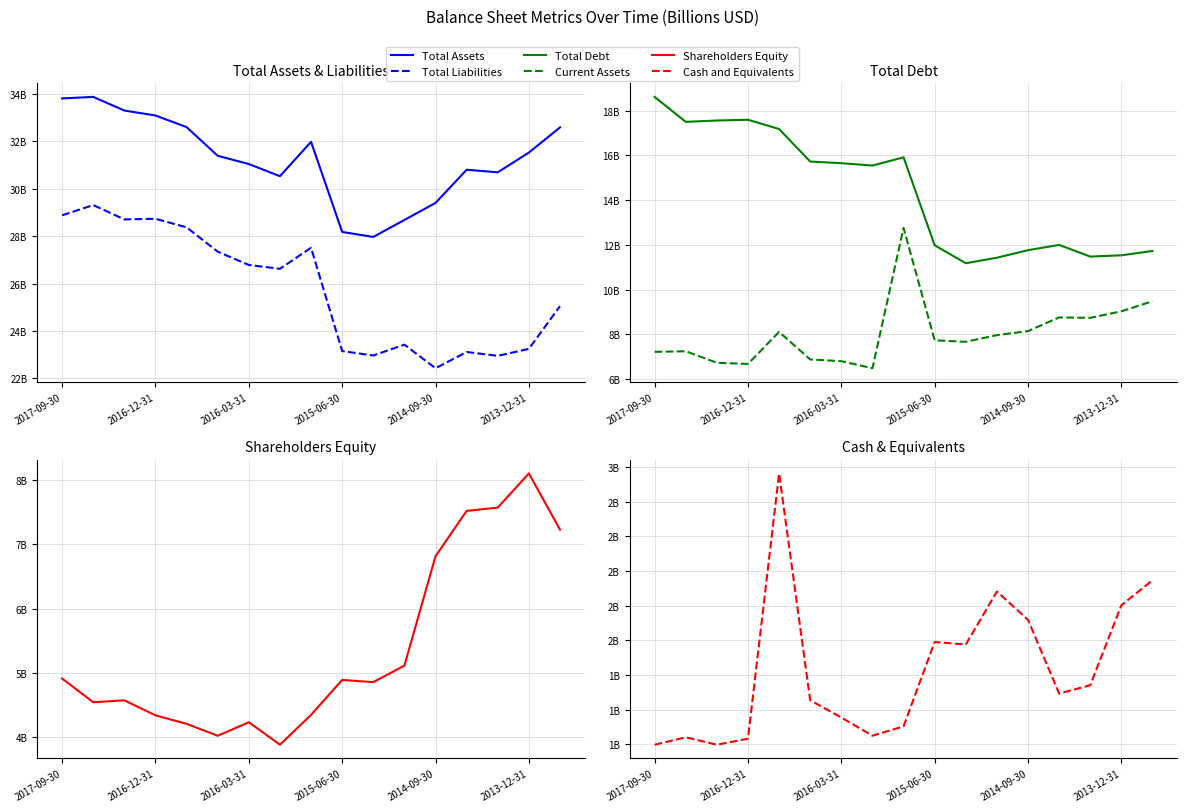

True or false: Total Debt and Total Liabilities intersect in this chart.

False